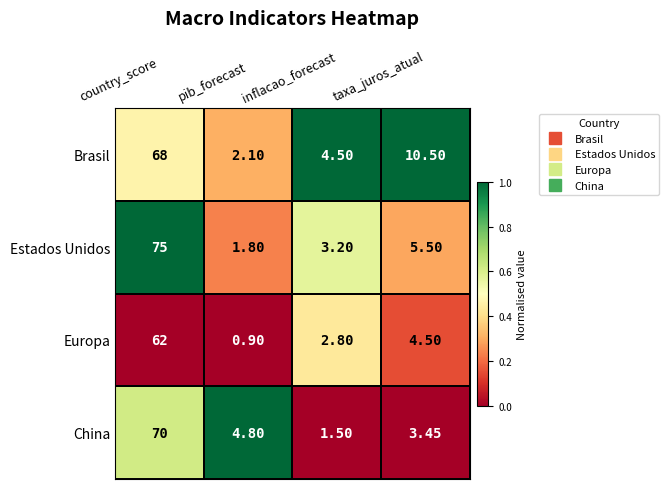

How many distinct data groups are displayed?

4